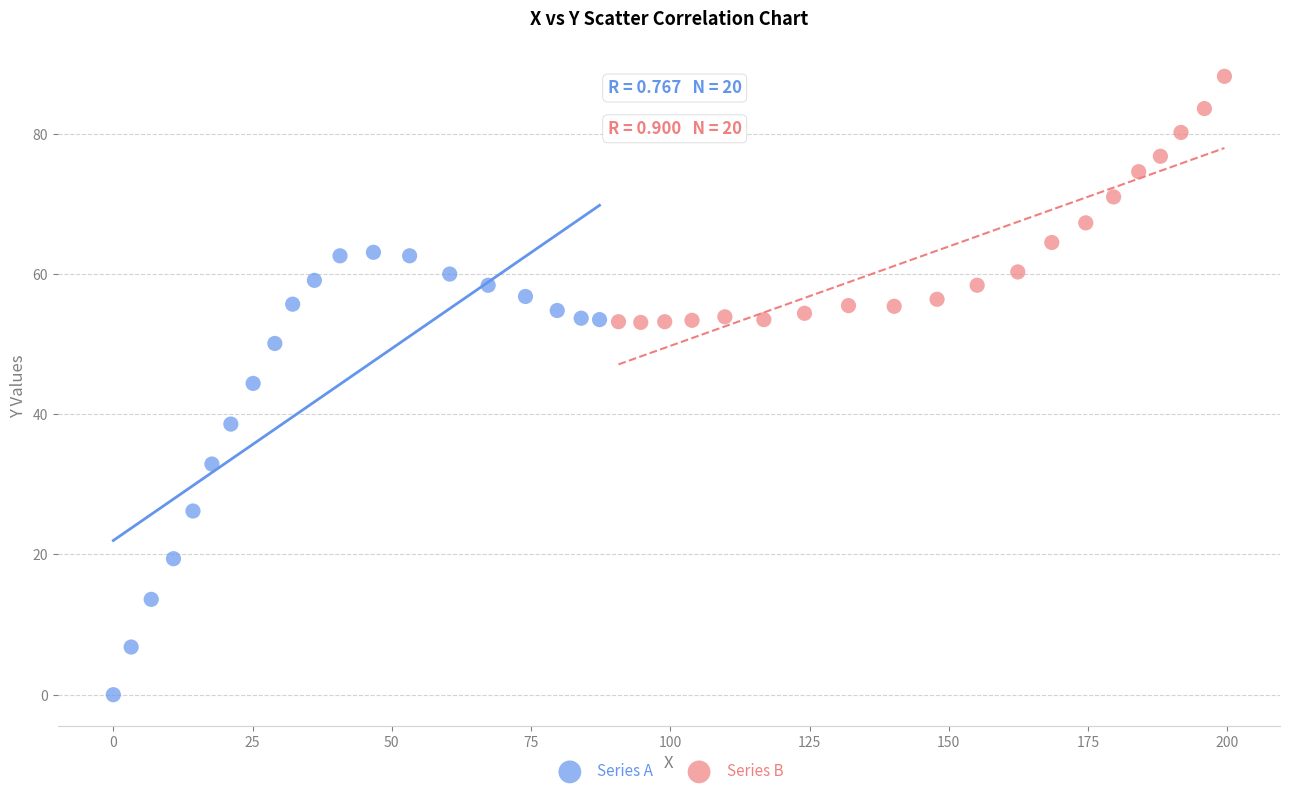

Which series contains the lowest Y value?

Series A